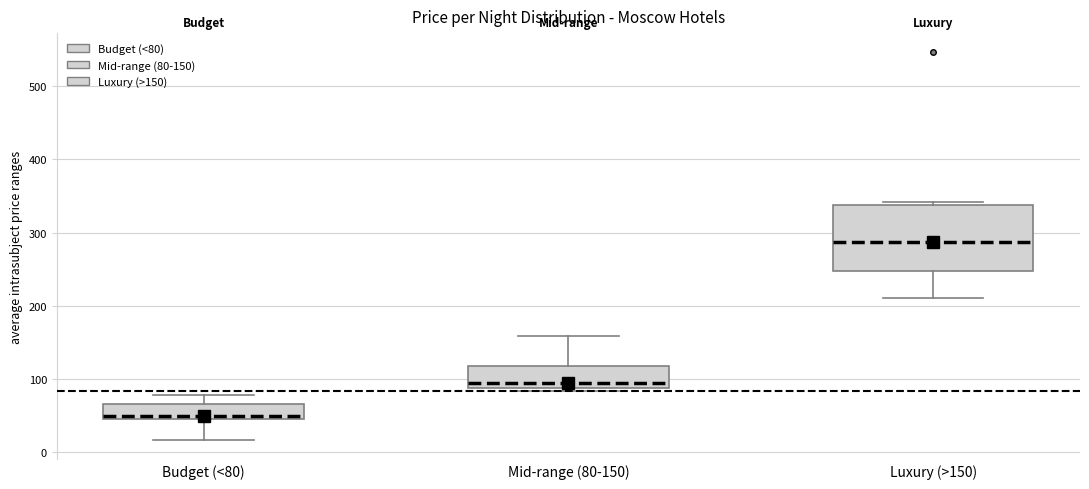

Where does the lower whisker of the box for Luxury (>150) end on the y-axis? The values are not printed on the chart, so give them approximately, as read against the axis.

210